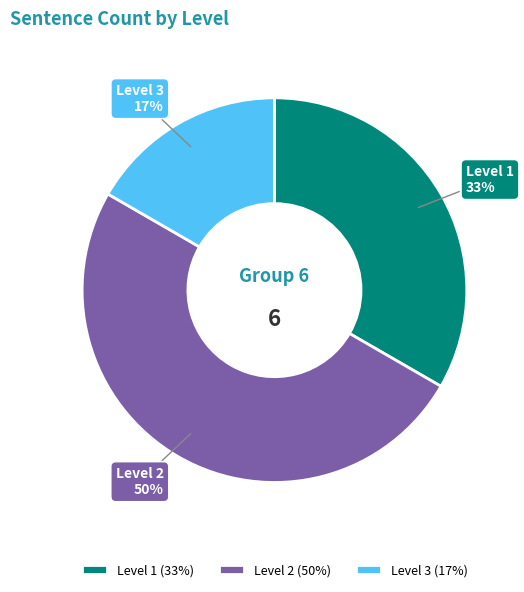

Which slice is the largest?

Level 2